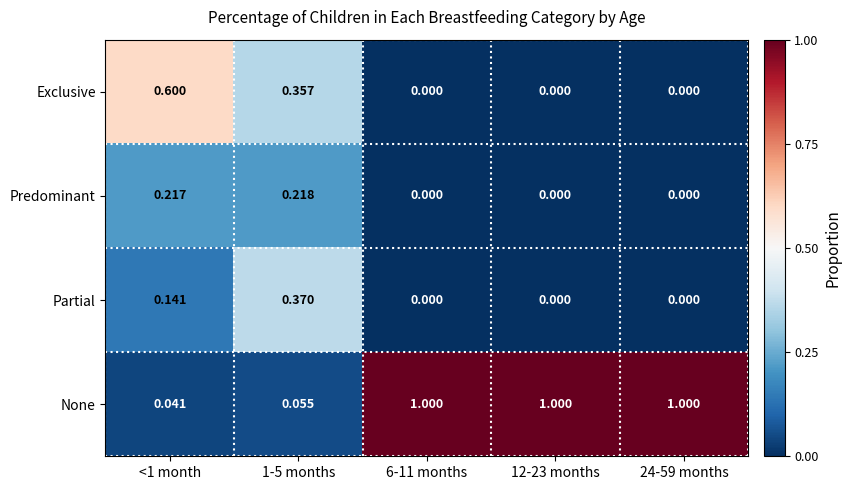

Which series changed the most between <1 month and 12-23 months?

None